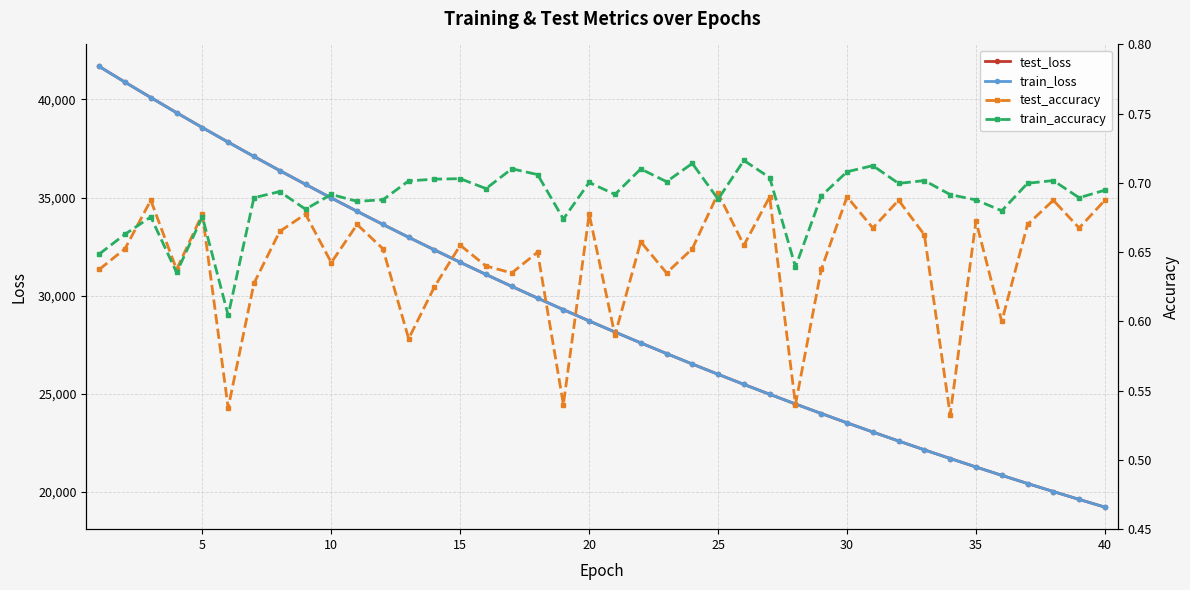

What is the average value of the test_accuracy series?

0.6